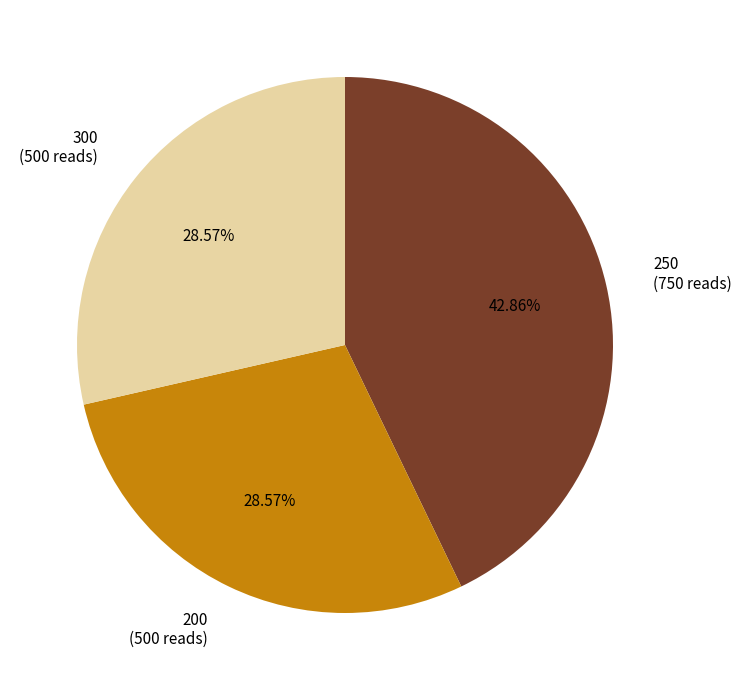

What is the ratio of the value at 200 (500 reads) to the value at 300 (500 reads)?

1.0